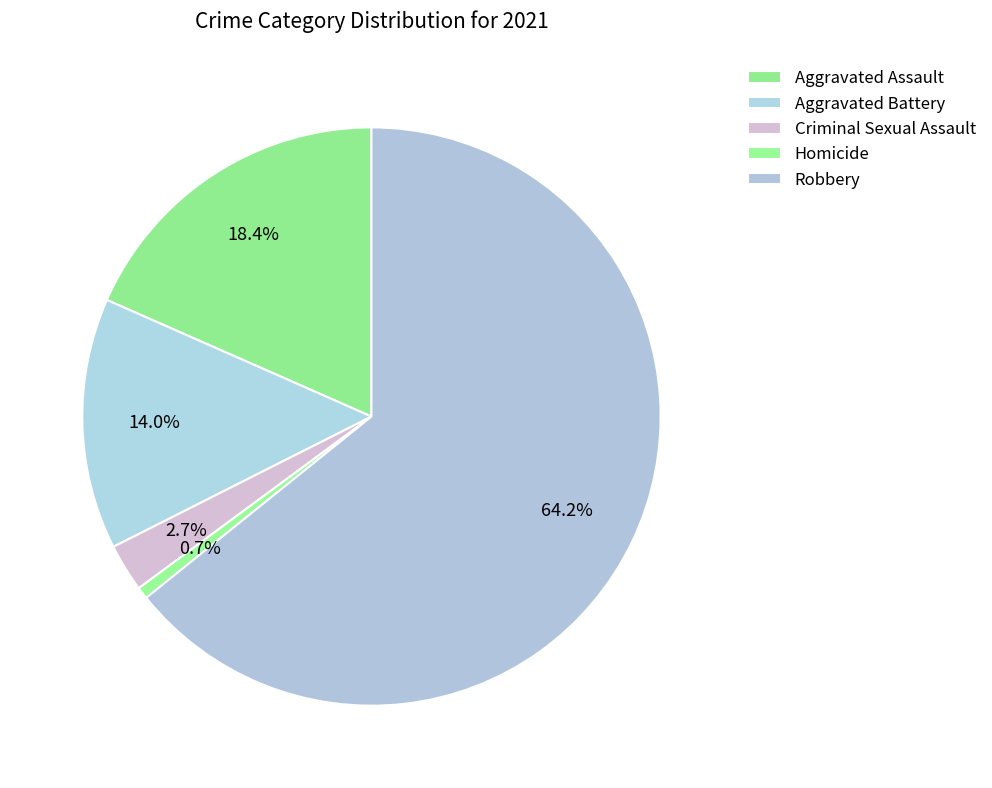

Count the number of slices in the pie.

5